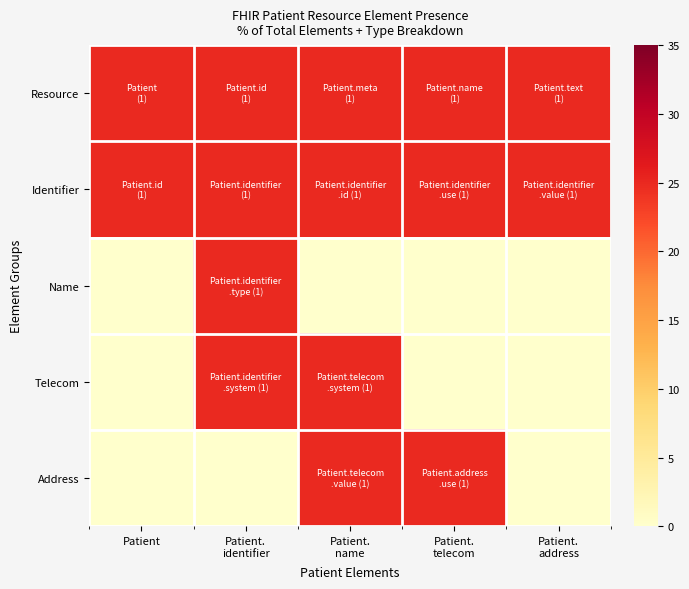

Rank the series at Patient. identifier from highest to lowest value.

Resource, Identifier, Name, Telecom, Address